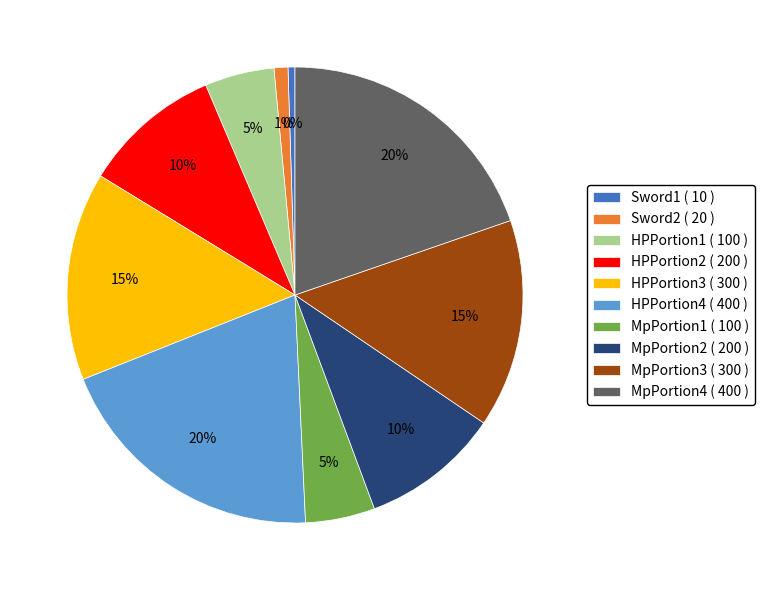

Between HPPortion2 and Sword2, which is larger?

HPPortion2